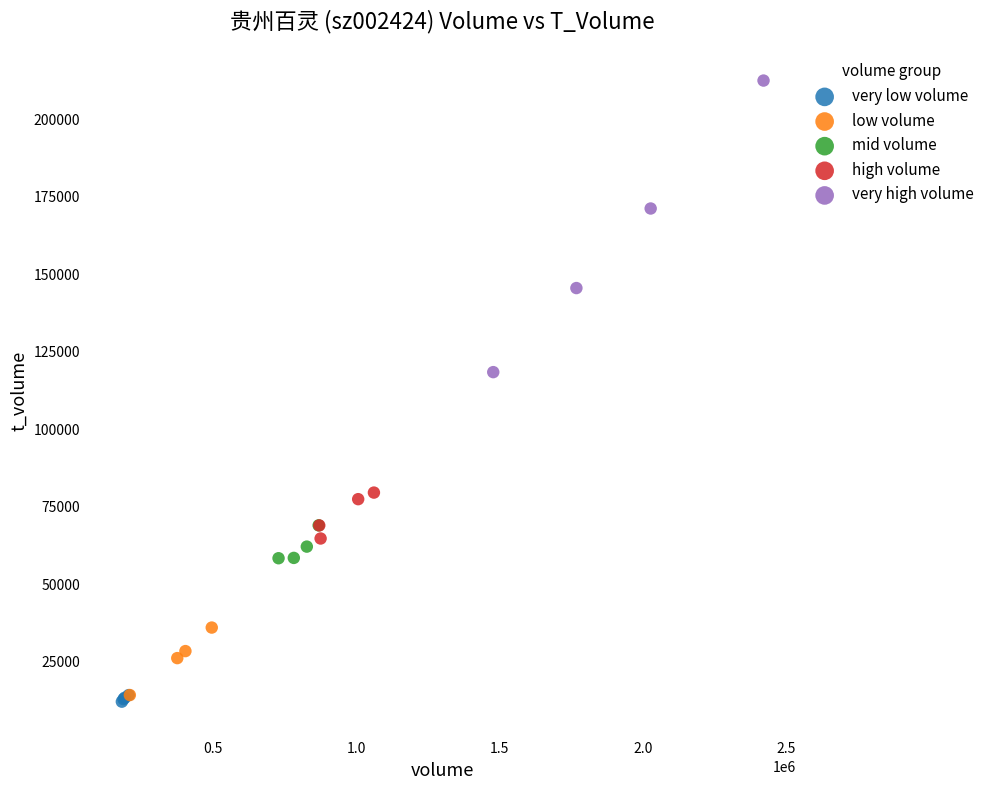

Which series reaches the maximum Y coordinate?

very high volume